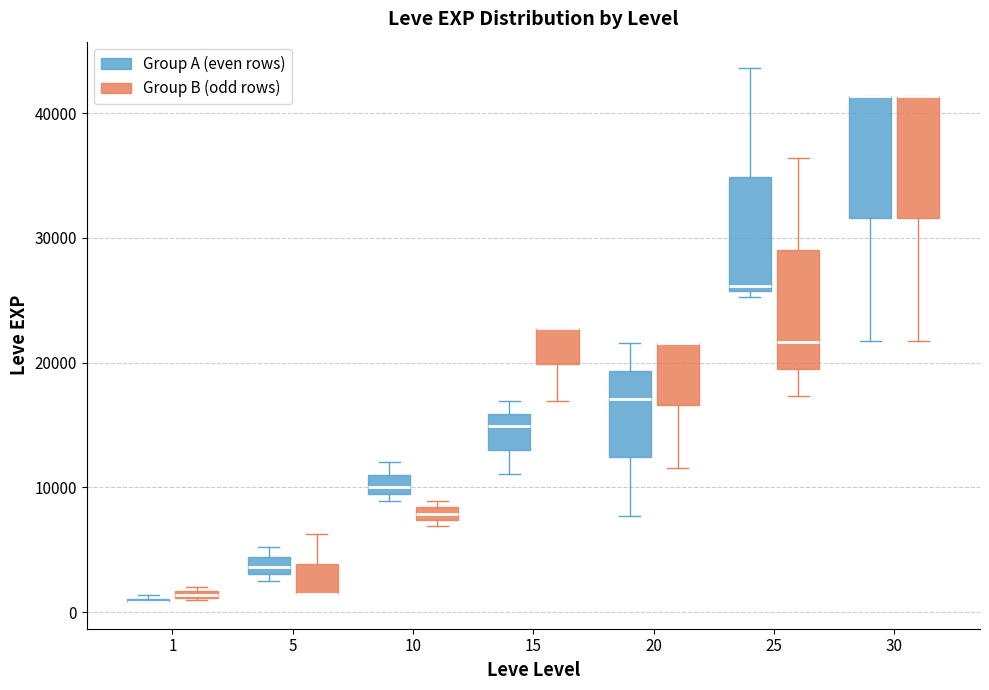

Where is the lower edge of the box for 30 (Group B (odd rows)) on the y-axis? The values are not printed on the chart, so give them approximately, as read against the axis.

32000